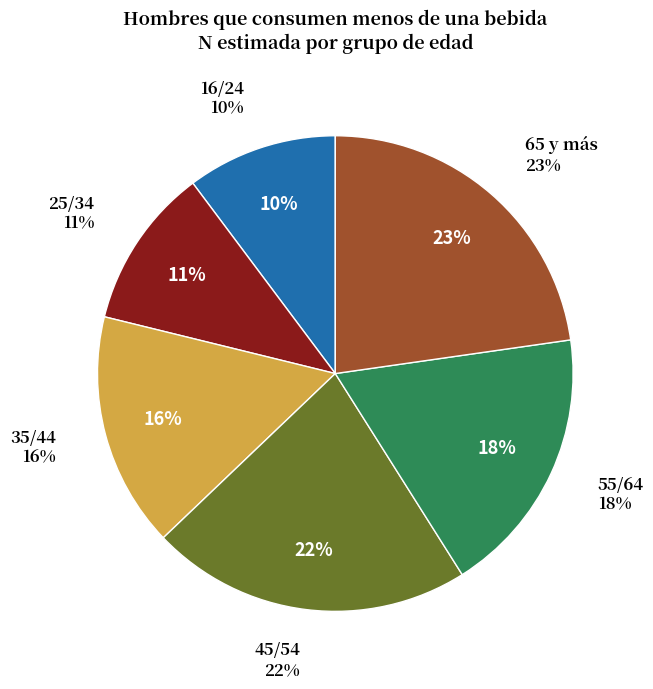

Combined, do 25/34 and 65 y más account for over 50%?

No